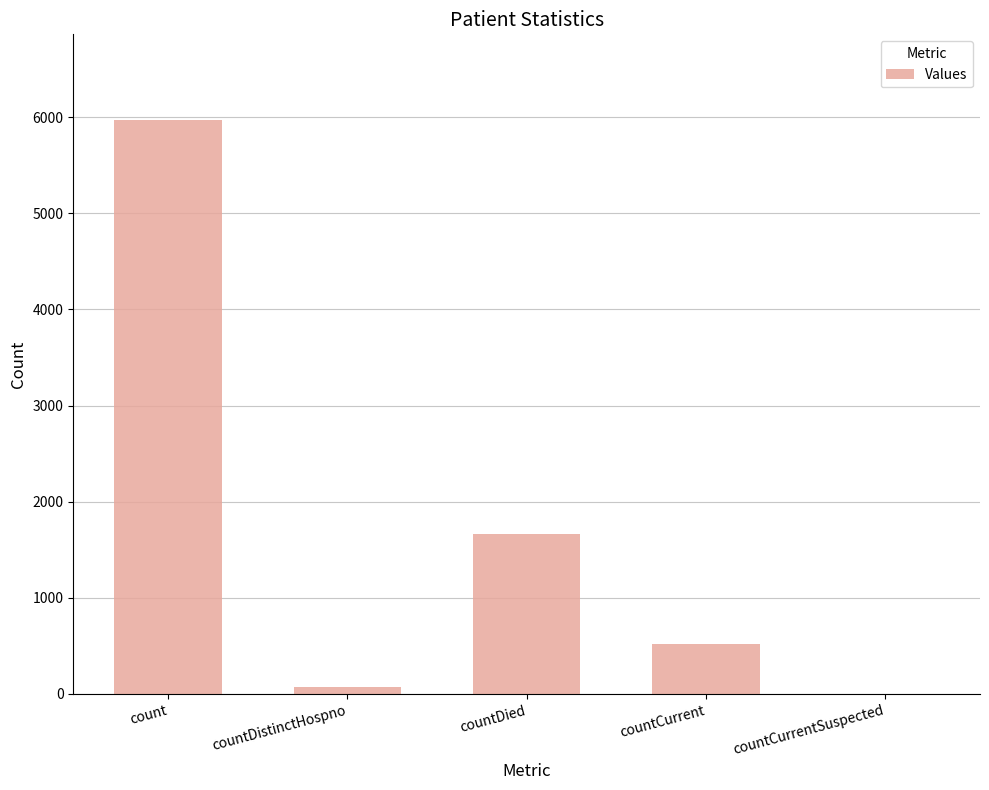

What is the maximum value shown in the chart?

5966